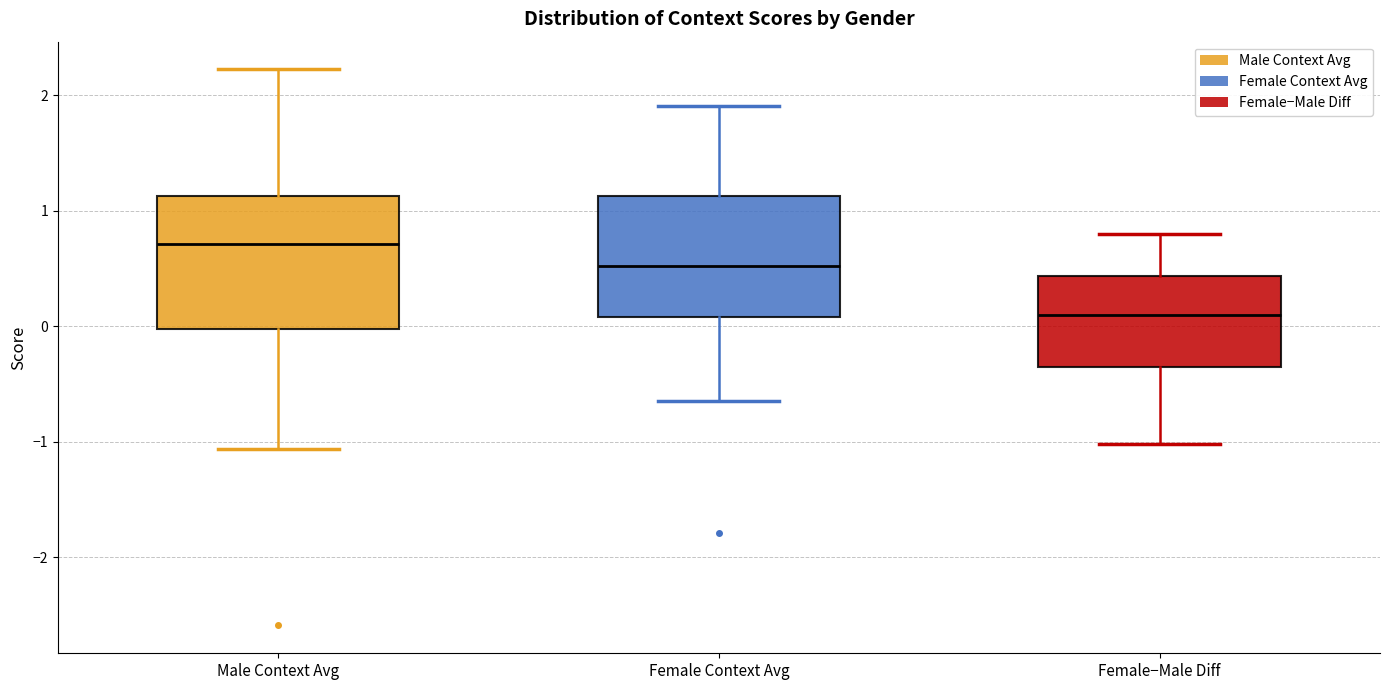

Reading left to right, read every box against the y-axis: the position of its median line, the range the box covers, and the ends of its whiskers. The values are not printed on the chart, so give them approximately, as read against the axis.

Male Context Avg: median 0.7, box 0.0 to 1.1, whiskers -1.1 to 2.2
Female Context Avg: median 0.5, box 0.1 to 1.1, whiskers -0.6 to 1.9
Female−Male Diff: median 0.1, box -0.4 to 0.4, whiskers -1.0 to 0.8